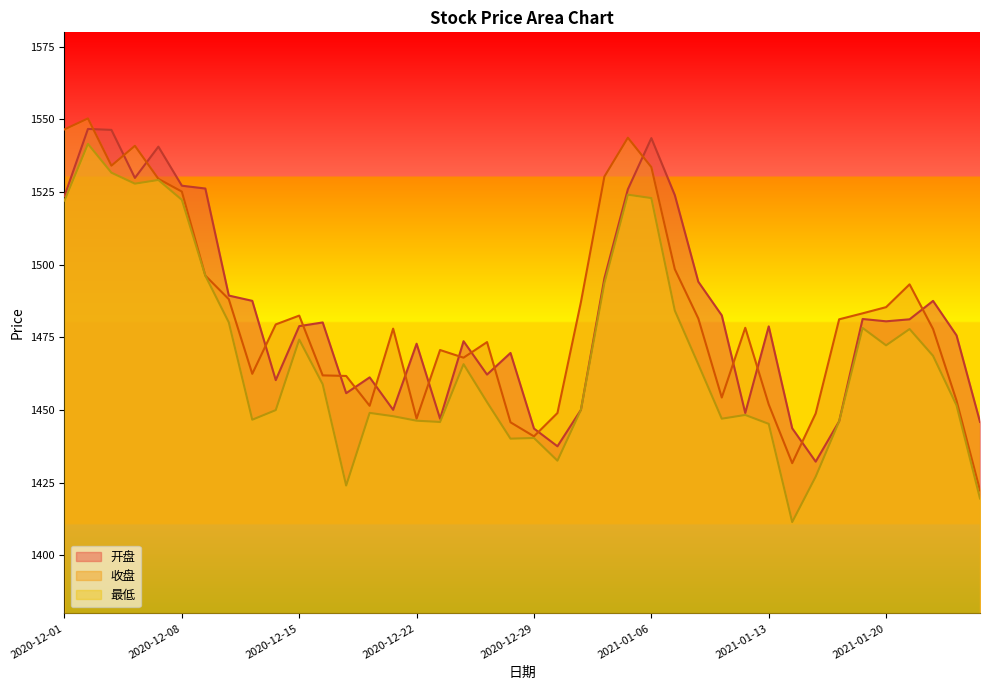

How many categories are shown in the chart?

40